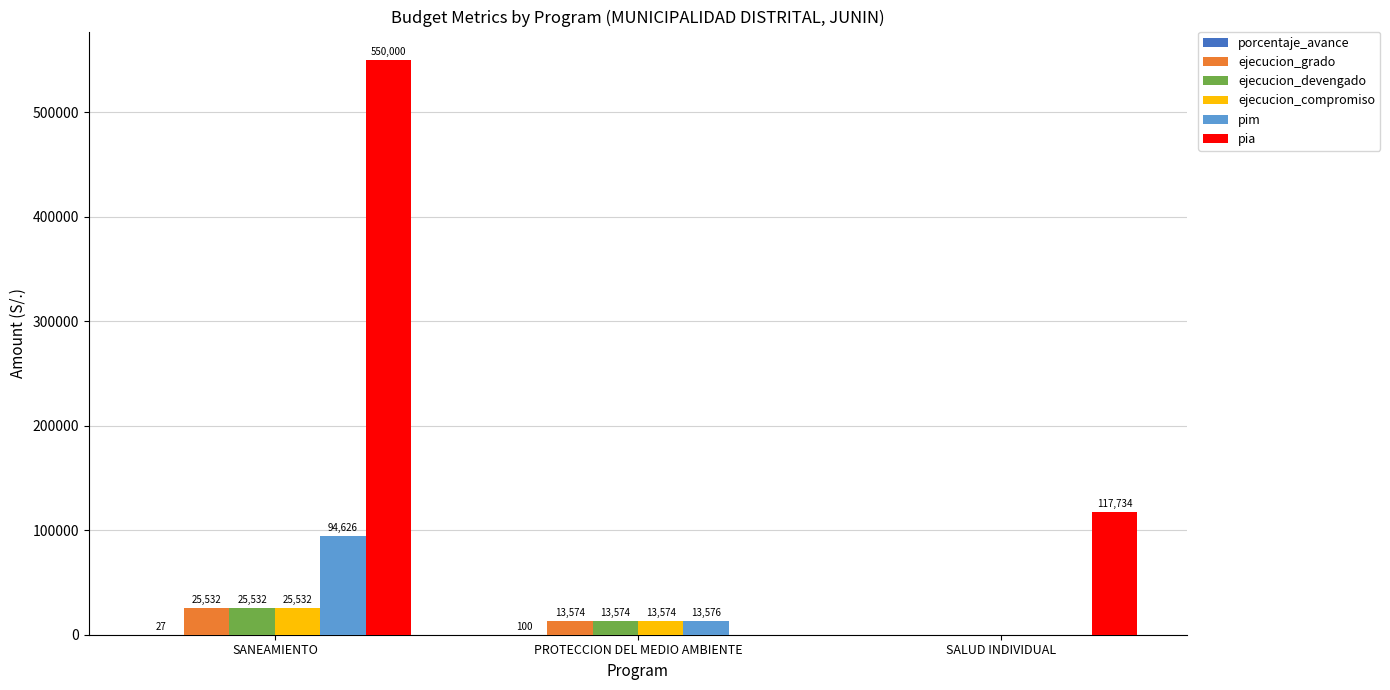

At which category does the chart reach its peak across all series?

SANEAMIENTO